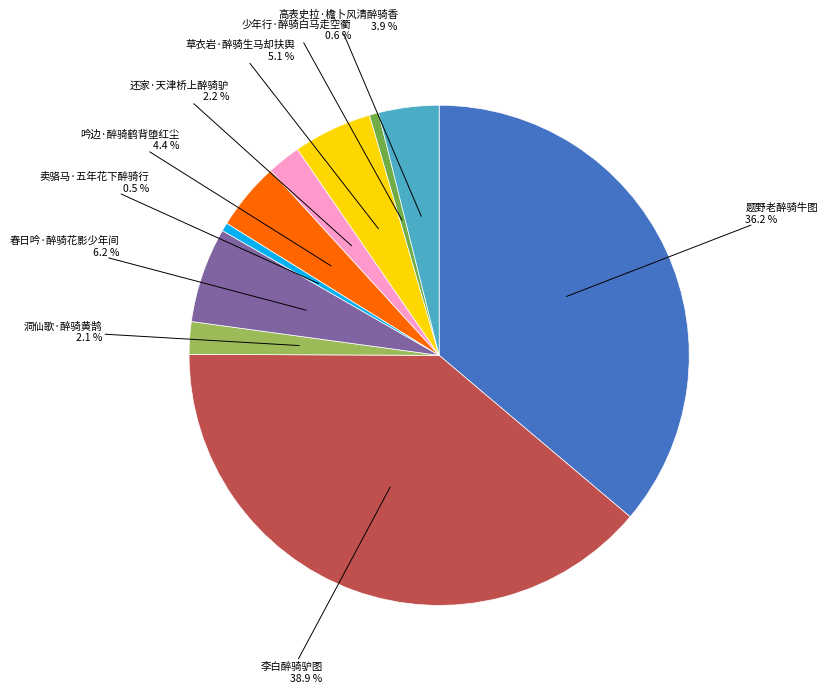

Is there any slice that represents more than half of the pie?

No